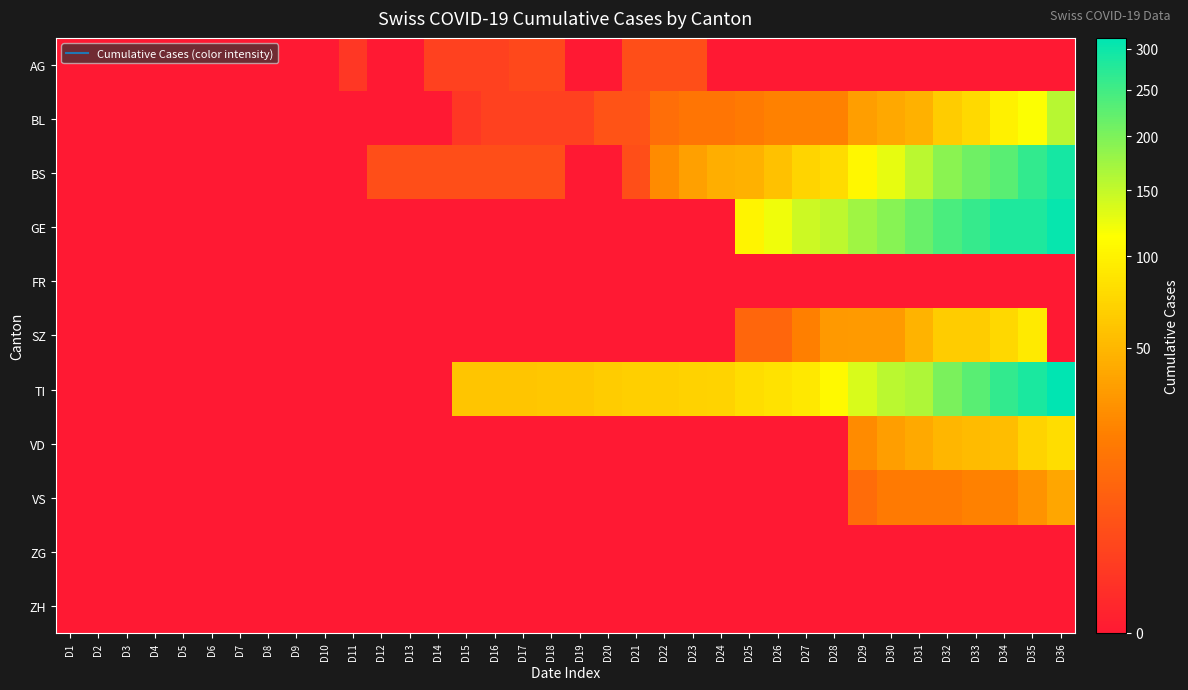

Reading right to left, extract all data points from this chart.

AG: D36=0	D35=0	D34=0	D33=0	D32=0	D31=0	D30=0	D29=0	D28=0	D27=0	D26=0	D25=0	D24=0	D23=4	D22=4	D21=4	D20=0	D19=0	D18=3	D17=3	D16=2	D15=2	D14=2	D13=0	D12=0	D11=1	D10=0	D9=0	D8=0	D7=0	D6=0	D5=0	D4=0	D3=0	D2=0	D1=0
BL: D36=158	D35=115	D34=100	D33=76	D32=65	D31=46	D30=40	D29=35	D28=21	D27=21	D26=21	D25=18	D24=16	D23=16	D22=13	D21=5	D20=5	D19=2	D18=2	D17=2	D16=2	D15=1	D14=0	D13=0	D12=0	D11=0	D10=0	D9=0	D8=0	D7=0	D6=0	D5=0	D4=0	D3=0	D2=0	D1=0
BS: D36=292	D35=263	D34=228	D33=211	D32=191	D31=155	D30=128	D29=105	D28=78	D27=73	D26=57	D25=46	D24=44	D23=36	D22=25	D21=4	D20=0	D19=0	D18=4	D17=4	D16=4	D15=4	D14=4	D13=4	D12=4	D11=0	D10=0	D9=0	D8=0	D7=0	D6=0	D5=0	D4=0	D3=0	D2=0	D1=0
GE: D36=305	D35=284	D34=283	D33=260	D32=241	D31=216	D30=193	D29=175	D28=153	D27=144	D26=122	D25=103	D24=0	D23=0	D22=0	D21=0	D20=0	D19=0	D18=0	D17=0	D16=0	D15=0	D14=0	D13=0	D12=0	D11=0	D10=0	D9=0	D8=0	D7=0	D6=0	D5=0	D4=0	D3=0	D2=0	D1=0
FR: D36=0	D35=0	D34=0	D33=0	D32=0	D31=0	D30=0	D29=0	D28=0	D27=0	D26=0	D25=0	D24=0	D23=0	D22=0	D21=0	D20=0	D19=0	D18=0	D17=0	D16=0	D15=0	D14=0	D13=0	D12=0	D11=0	D10=0	D9=0	D8=0	D7=0	D6=0	D5=0	D4=0	D3=0	D2=0	D1=0
SZ: D36=0	D35=92	D34=75	D33=65	D32=65	D31=48	D30=33	D29=33	D28=32	D27=20	D26=10	D25=10	D24=0	D23=0	D22=0	D21=0	D20=0	D19=0	D18=0	D17=0	D16=0	D15=0	D14=0	D13=0	D12=0	D11=0	D10=0	D9=0	D8=0	D7=0	D6=0	D5=0	D4=0	D3=0	D2=0	D1=0
TI: D36=314	D35=287	D34=263	D33=229	D32=202	D31=165	D30=155	D29=136	D28=107	D27=91	D26=85	D25=80	D24=71	D23=70	D22=68	D21=67	D20=65	D19=62	D18=62	D17=61	D16=61	D15=61	D14=0	D13=0	D12=0	D11=0	D10=0	D9=0	D8=0	D7=0	D6=0	D5=0	D4=0	D3=0	D2=0	D1=0
VD: D36=81	D35=71	D34=54	D33=53	D32=50	D31=41	D30=35	D29=25	D28=0	D27=0	D26=0	D25=0	D24=0	D23=0	D22=0	D21=0	D20=0	D19=0	D18=0	D17=0	D16=0	D15=0	D14=0	D13=0	D12=0	D11=0	D10=0	D9=0	D8=0	D7=0	D6=0	D5=0	D4=0	D3=0	D2=0	D1=0
VS: D36=39	D35=29	D34=21	D33=21	D32=18	D31=18	D30=18	D29=12	D28=0	D27=0	D26=0	D25=0	D24=0	D23=0	D22=0	D21=0	D20=0	D19=0	D18=0	D17=0	D16=0	D15=0	D14=0	D13=0	D12=0	D11=0	D10=0	D9=0	D8=0	D7=0	D6=0	D5=0	D4=0	D3=0	D2=0	D1=0
ZG: D36=0	D35=0	D34=0	D33=0	D32=0	D31=0	D30=0	D29=0	D28=0	D27=0	D26=0	D25=0	D24=0	D23=0	D22=0	D21=0	D20=0	D19=0	D18=0	D17=0	D16=0	D15=0	D14=0	D13=0	D12=0	D11=0	D10=0	D9=0	D8=0	D7=0	D6=0	D5=0	D4=0	D3=0	D2=0	D1=0
ZH: D36=0	D35=0	D34=0	D33=0	D32=0	D31=0	D30=0	D29=0	D28=0	D27=0	D26=0	D25=0	D24=0	D23=0	D22=0	D21=0	D20=0	D19=0	D18=0	D17=0	D16=0	D15=0	D14=0	D13=0	D12=0	D11=0	D10=0	D9=0	D8=0	D7=0	D6=0	D5=0	D4=0	D3=0	D2=0	D1=0